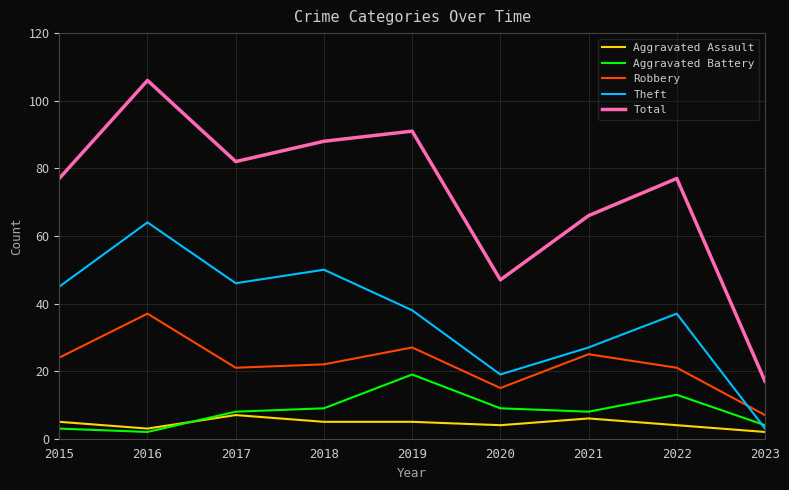

Is it true that Total equals 77 at 2022?

True